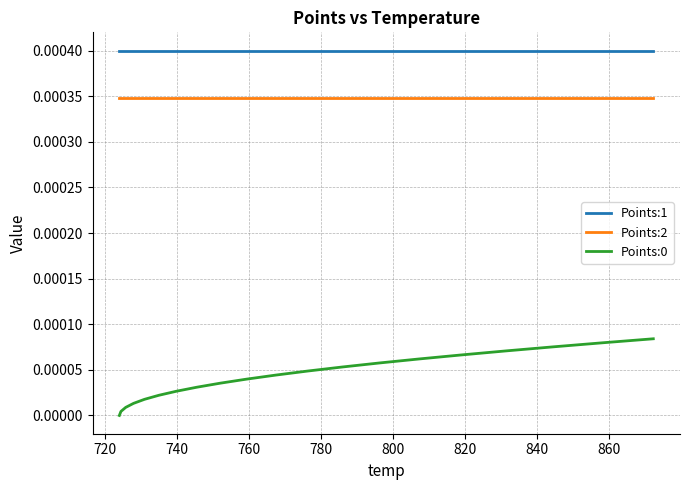

True or false: Points:2 and Points:0 cross at least once.

False